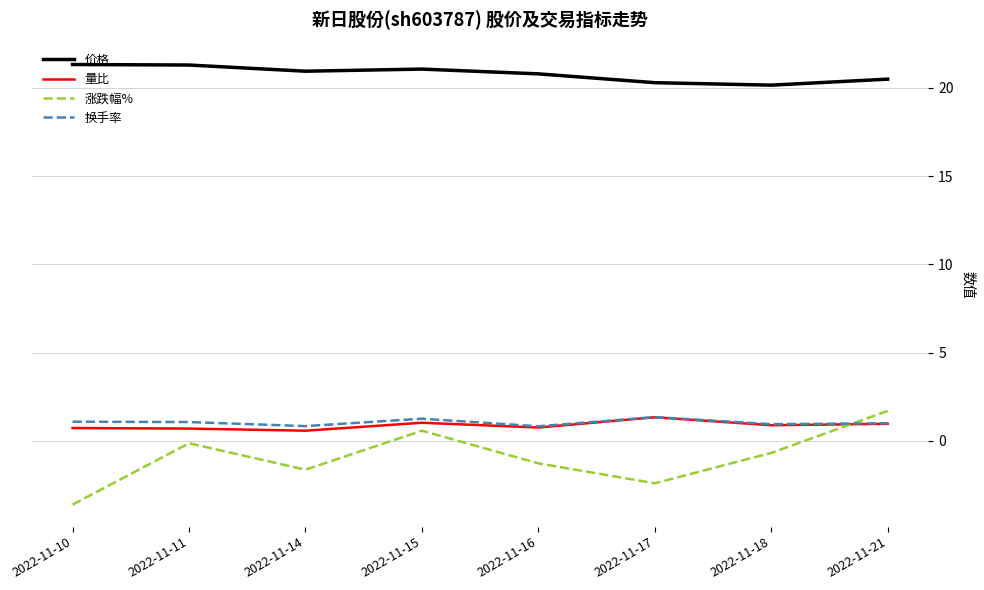

Which series has the widest spread of values?

涨跌幅%